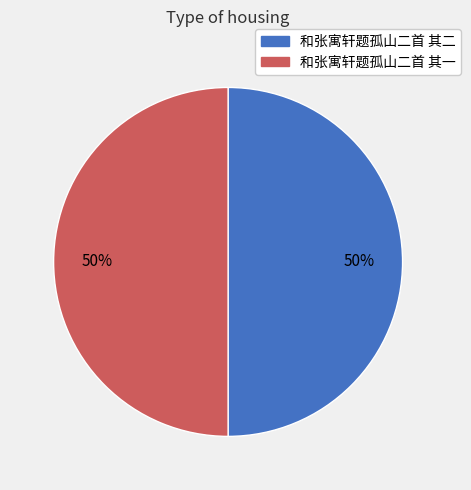

Do 和张寓轩题孤山二首 其一 and 和张寓轩题孤山二首 其二 together represent more than half of the pie?

Yes